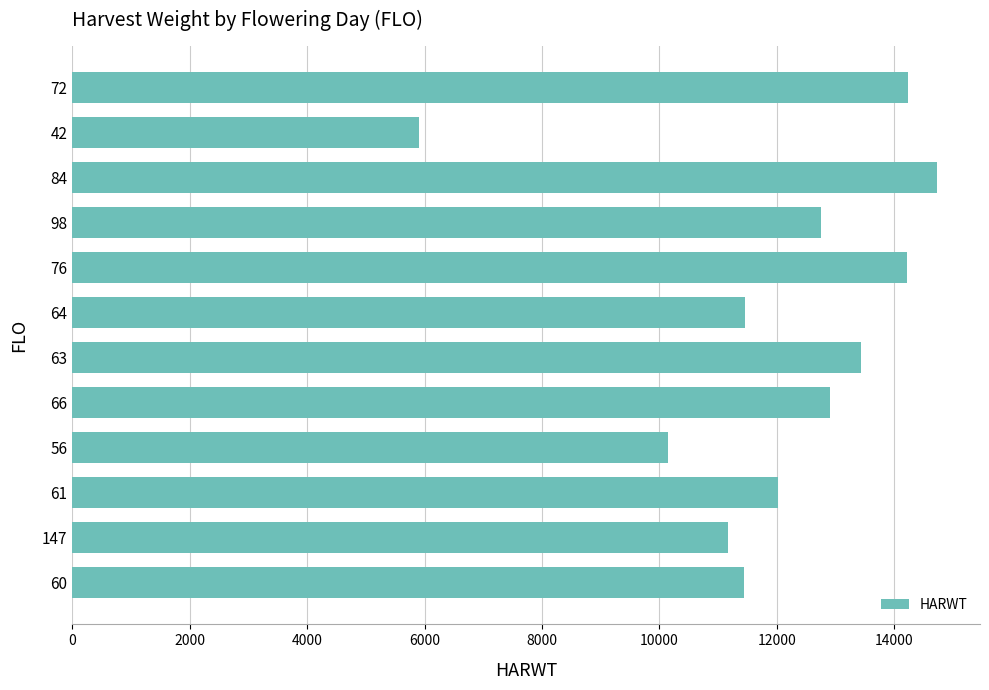

What is the ratio of the value at 72 to the value at 66?

1.1